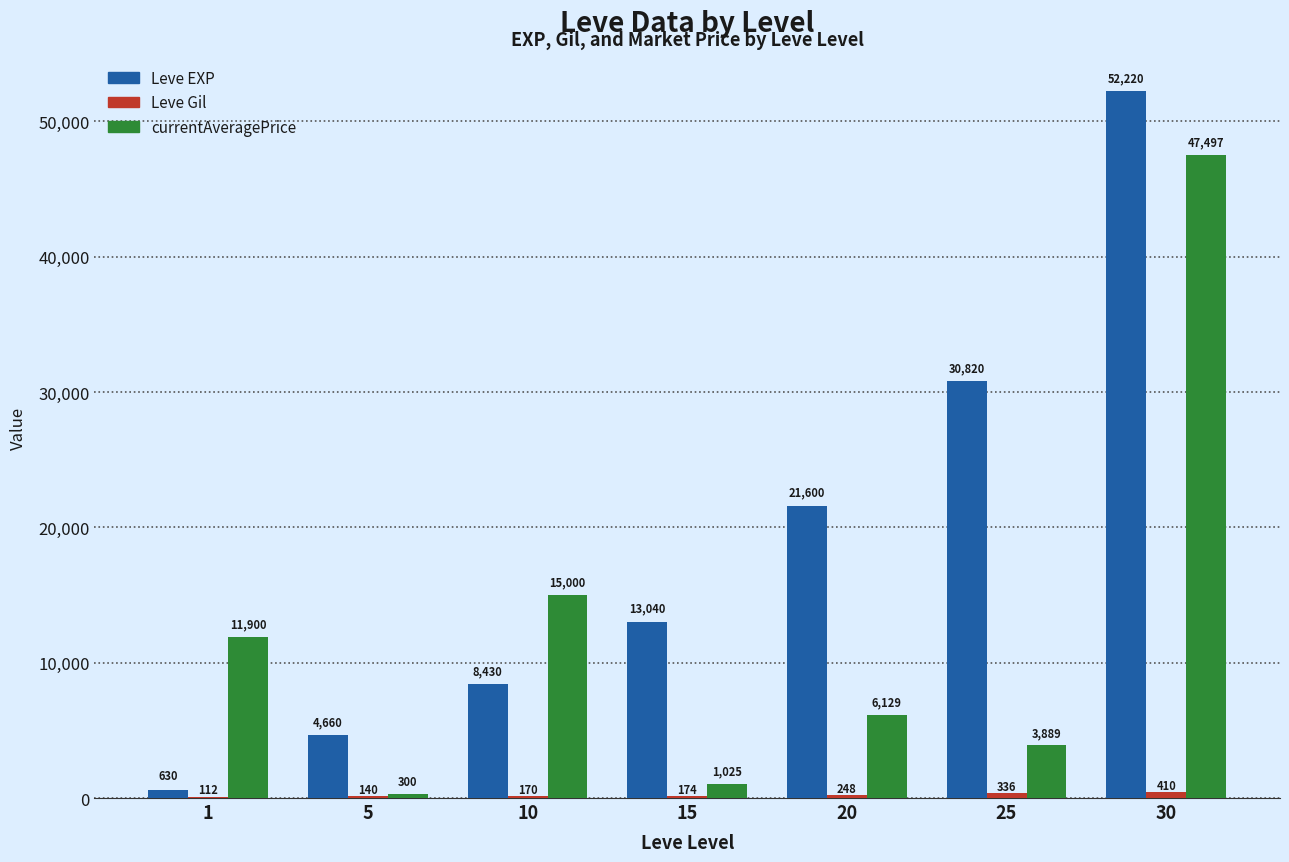

What is the sum of all Leve EXP values?

131400